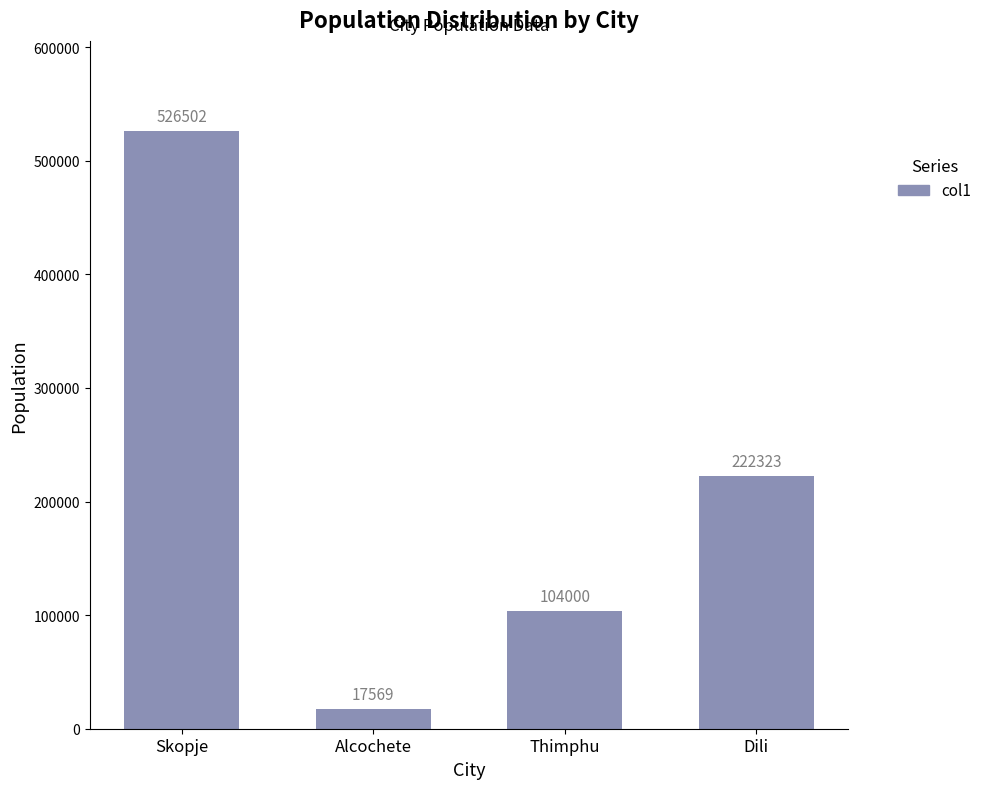

What is the label of the 1st bar from the left?

Skopje